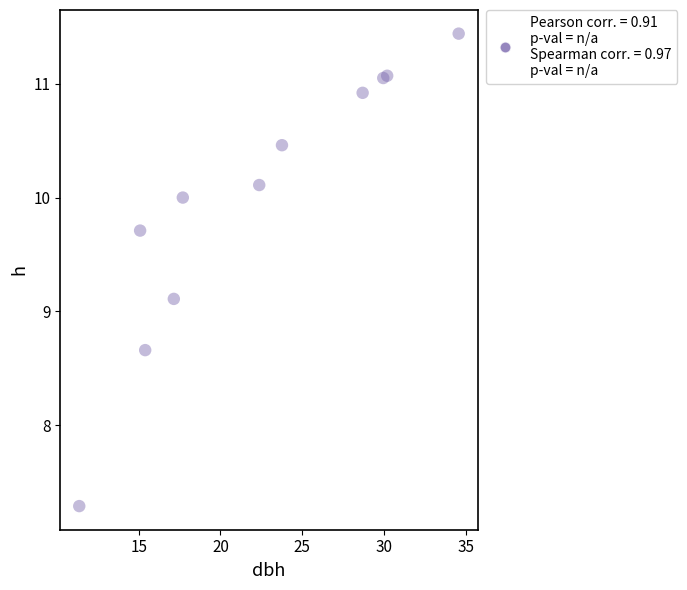

What Y value in the scatter plot is closest to 9?

9.1